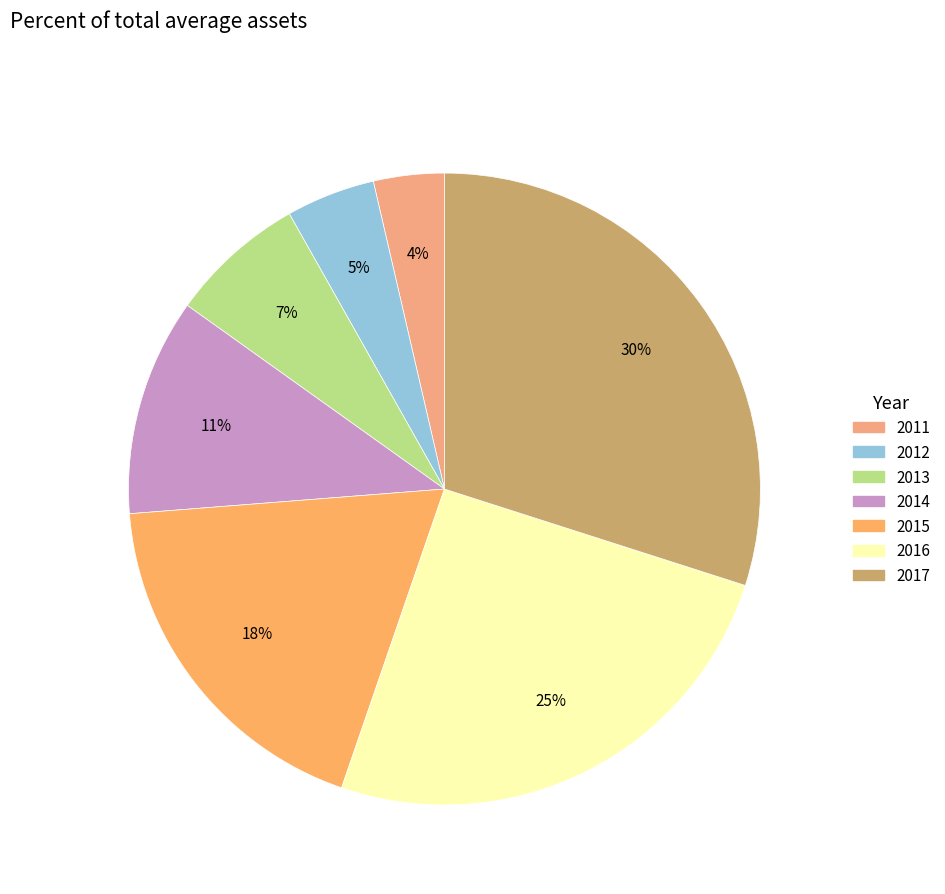

To the nearest percent, what is the difference between the 2014 and 2015 slice percentages?

7%